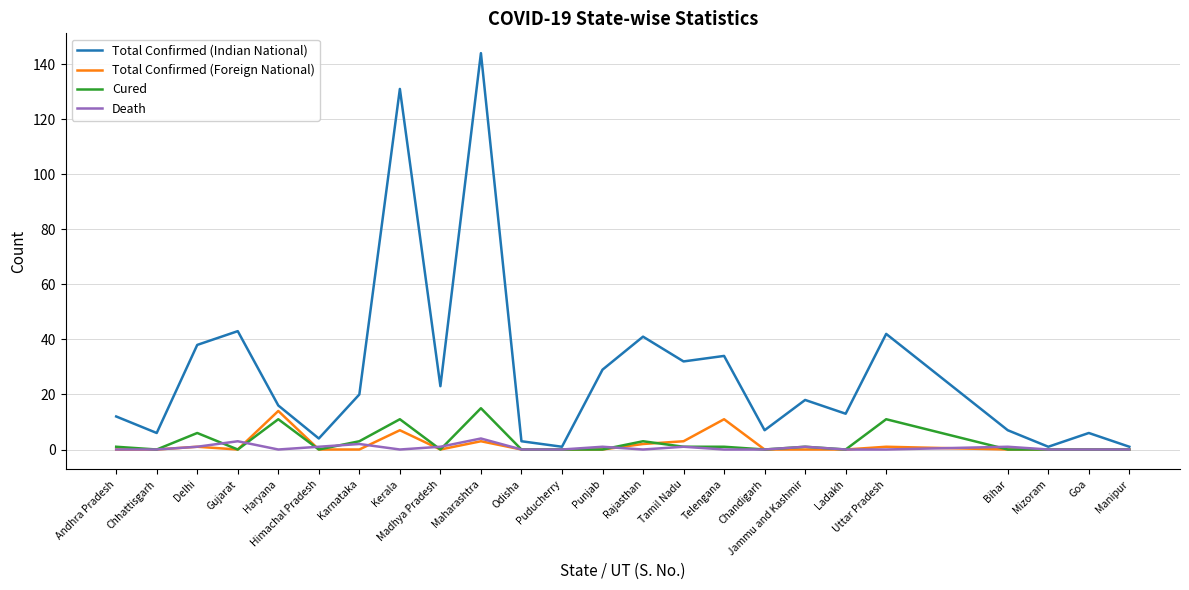

Count the number of categories in the chart.

24